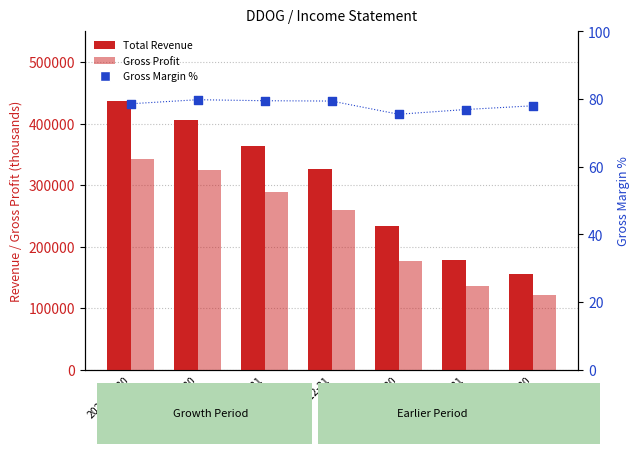

What are all the series names shown in the legend?

Total Revenue, Gross Profit, Gross Margin %